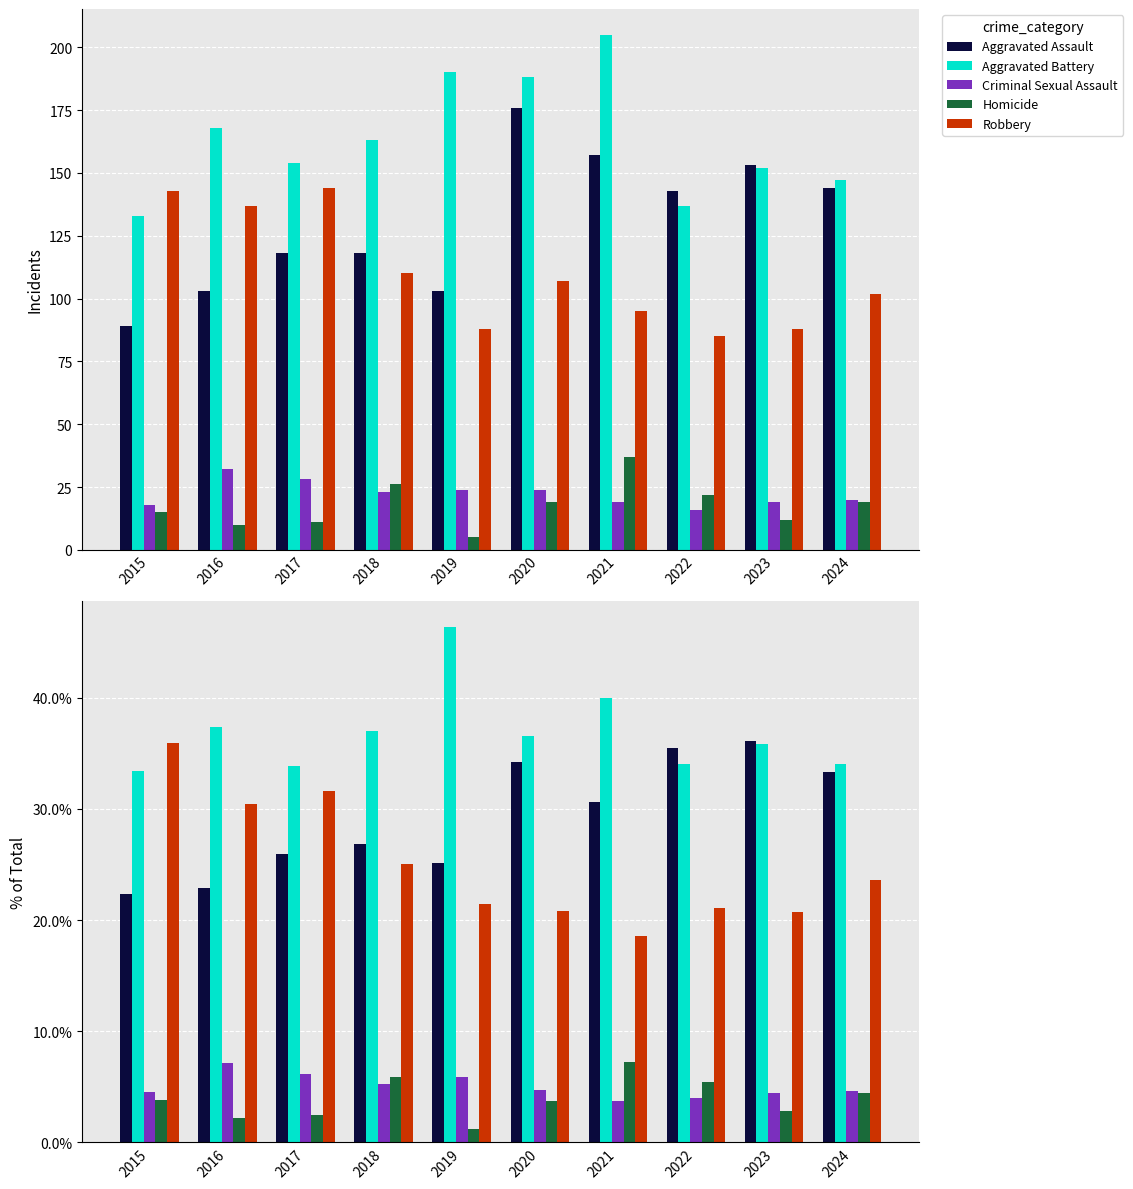

List the series in order of their peak value, highest first.

Aggravated Battery, Aggravated Assault, Robbery, Homicide, Criminal Sexual Assault